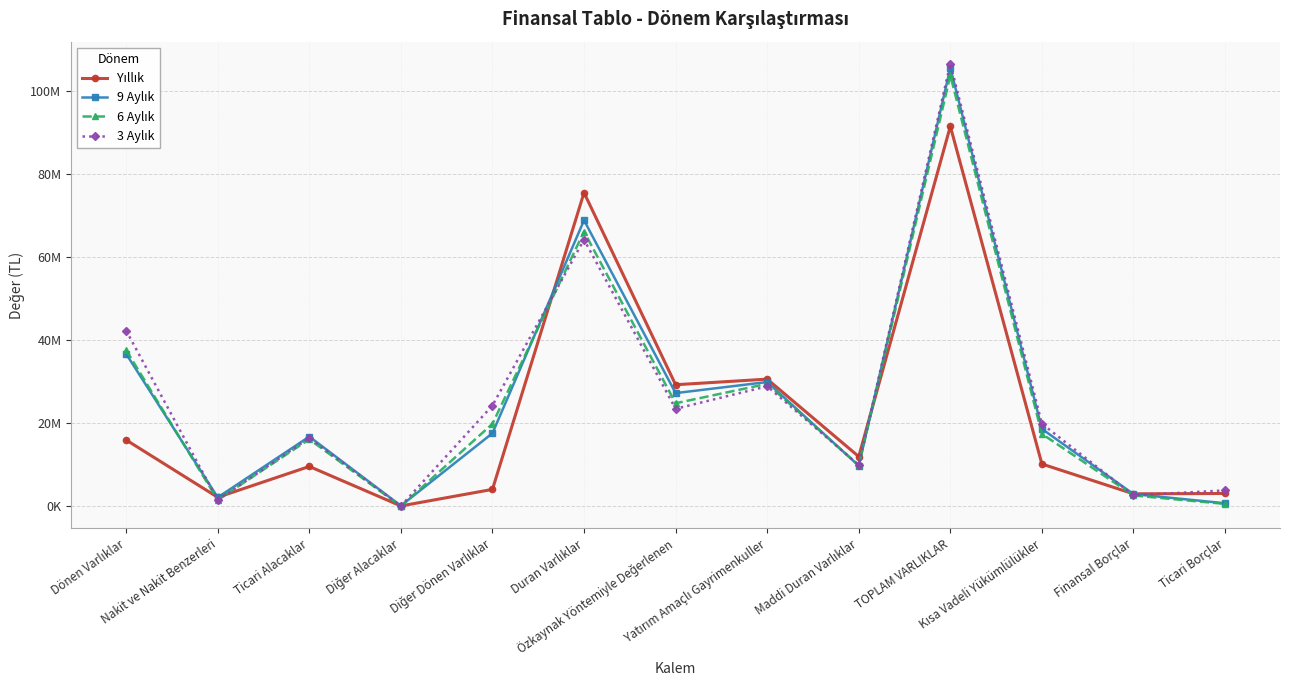

Is this an area chart (filled region under the line)?

No